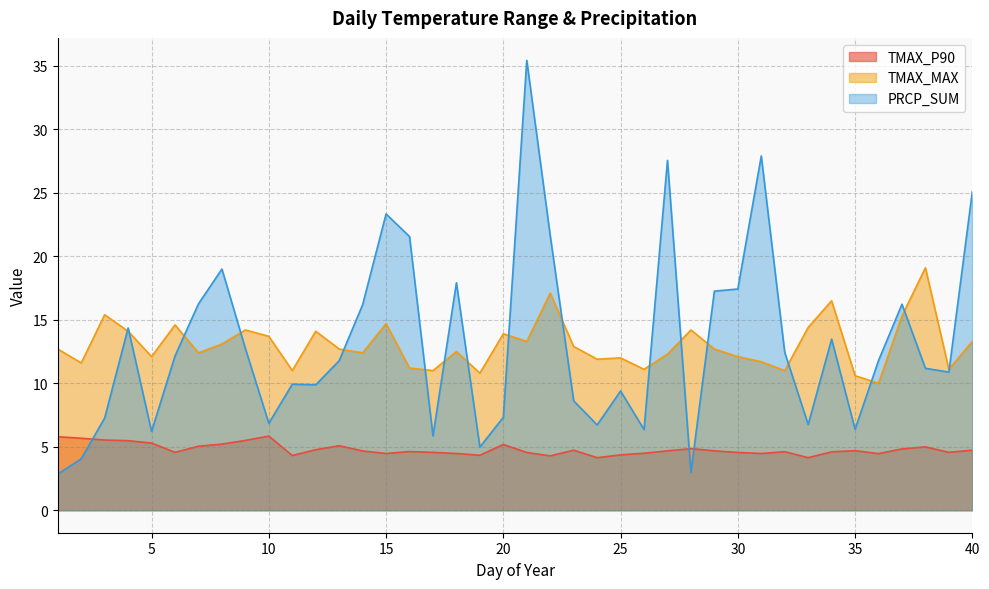

What is the approximate value of TMAX_P90 at 10?

5.8